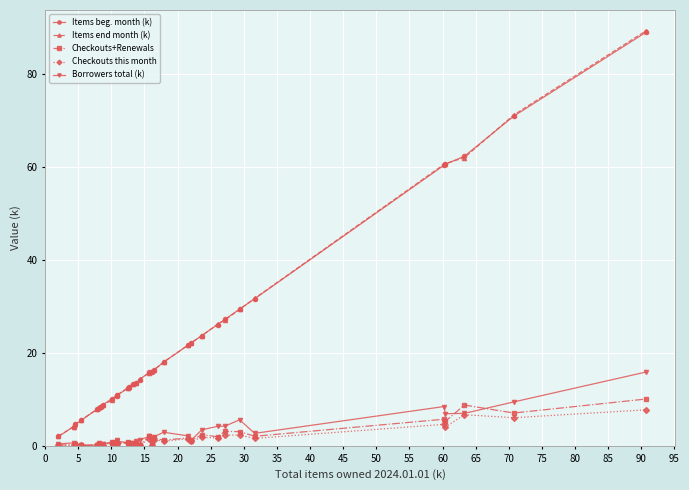

True or false: Borrowers total (k) has more than 1 interior local peaks.

True